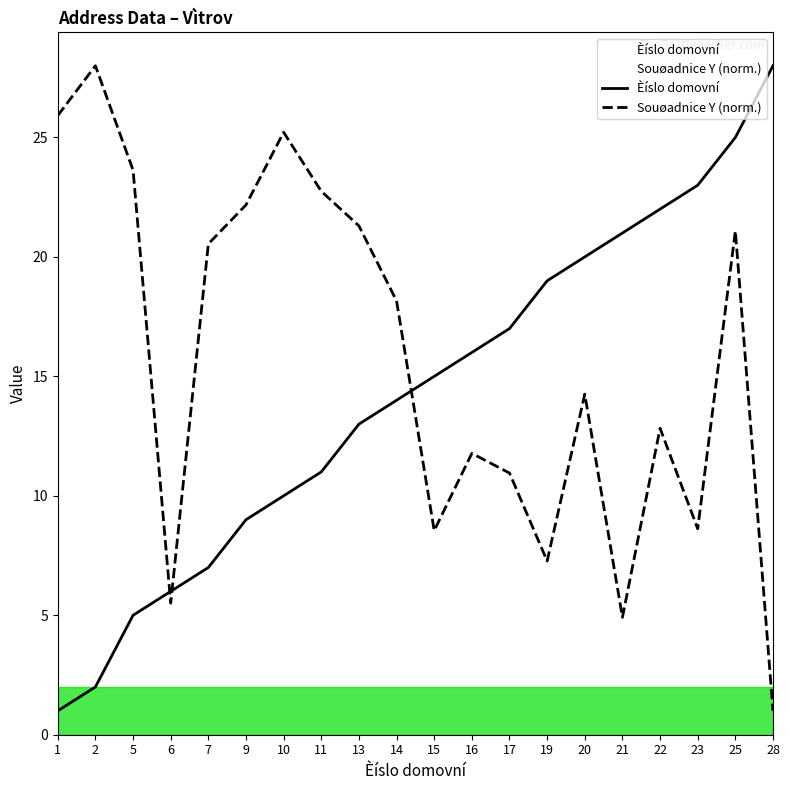

How many interior local peaks does the Souøadnice Y (norm.) series have?

6